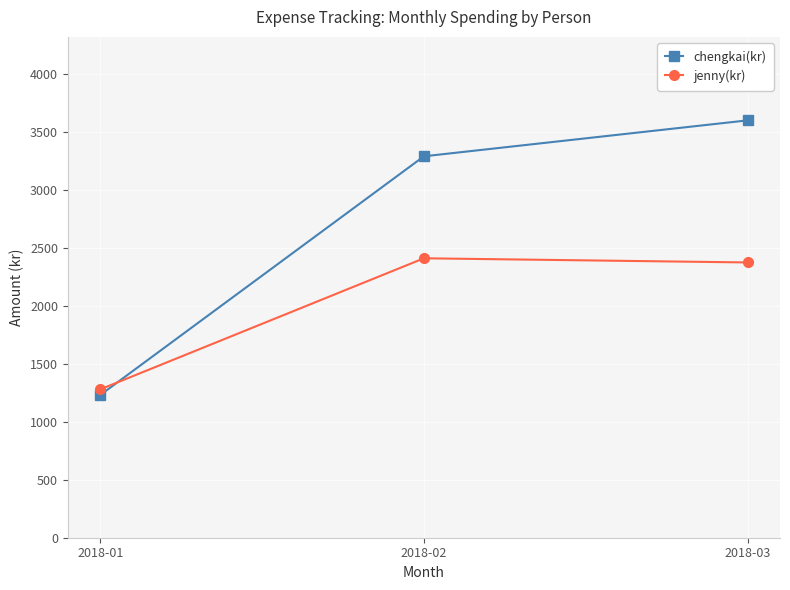

At which category is the sum across all series the highest?

2018-03